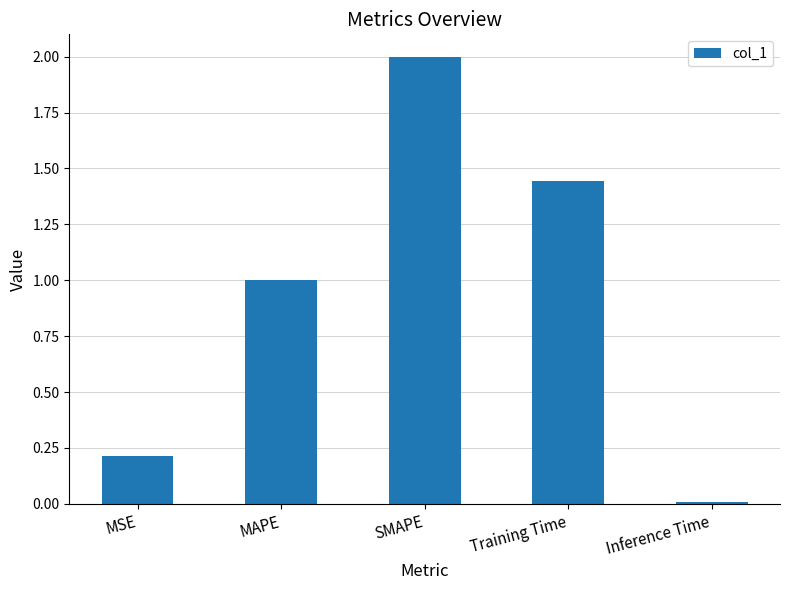

At which category does the chart reach its minimum across all series?

Inference Time